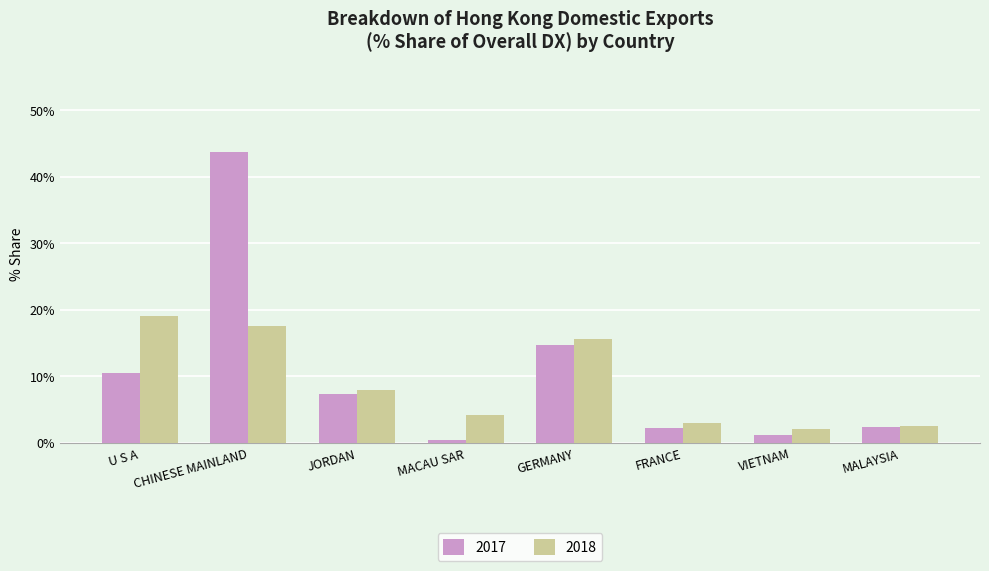

List the series in order of their peak value, lowest first.

2018, 2017